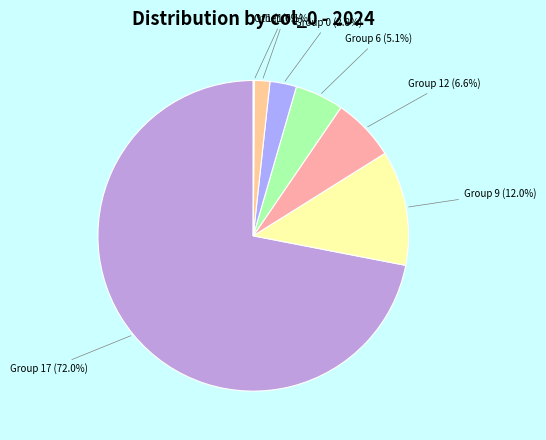

Which slice is the largest?

17